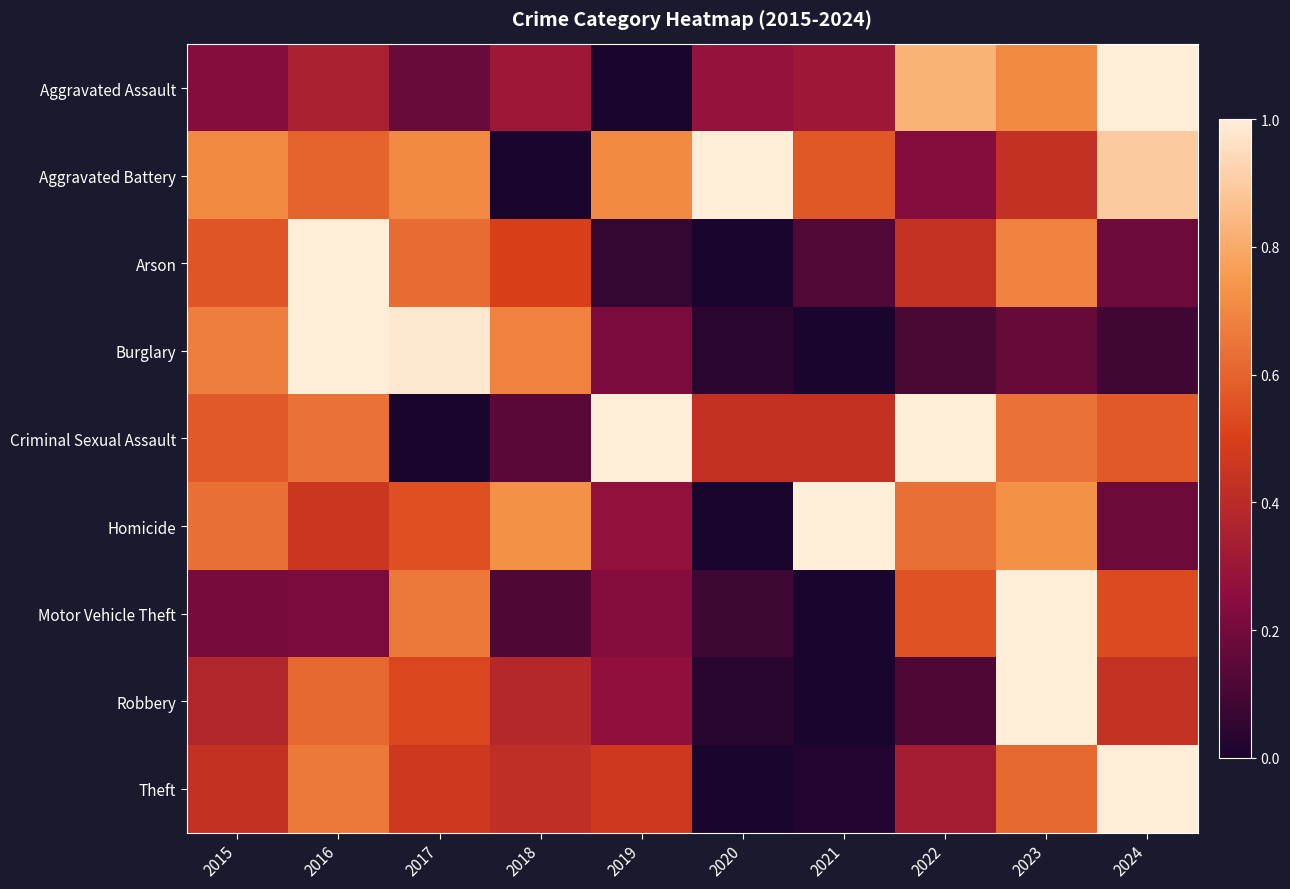

Reading left to right, transcribe all the data shown in this chart.

Aggravated Assault: 2015=0.2	2016=0.3	2017=0.2	2018=0.3	2019=0.0	2020=0.3	2021=0.3	2022=0.8	2023=0.7	2024=1.0
Aggravated Battery: 2015=0.7	2016=0.6	2017=0.7	2018=0.0	2019=0.7	2020=1.0	2021=0.6	2022=0.2	2023=0.4	2024=0.9
Arson: 2015=0.6	2016=1.0	2017=0.6	2018=0.5	2019=0.1	2020=0.0	2021=0.1	2022=0.4	2023=0.7	2024=0.2
Burglary: 2015=0.7	2016=1.0	2017=1.0	2018=0.7	2019=0.2	2020=0.0	2021=0.0	2022=0.1	2023=0.2	2024=0.1
Criminal Sexual Assault: 2015=0.6	2016=0.6	2017=0.0	2018=0.1	2019=1.0	2020=0.4	2021=0.4	2022=1.0	2023=0.6	2024=0.6
Homicide: 2015=0.6	2016=0.5	2017=0.5	2018=0.7	2019=0.3	2020=0.0	2021=1.0	2022=0.6	2023=0.7	2024=0.2
Motor Vehicle Theft: 2015=0.2	2016=0.2	2017=0.7	2018=0.1	2019=0.2	2020=0.1	2021=0.0	2022=0.6	2023=1.0	2024=0.5
Robbery: 2015=0.4	2016=0.6	2017=0.5	2018=0.4	2019=0.3	2020=0.0	2021=0.0	2022=0.1	2023=1.0	2024=0.4
Theft: 2015=0.4	2016=0.7	2017=0.5	2018=0.4	2019=0.5	2020=0.0	2021=0.0	2022=0.3	2023=0.6	2024=1.0